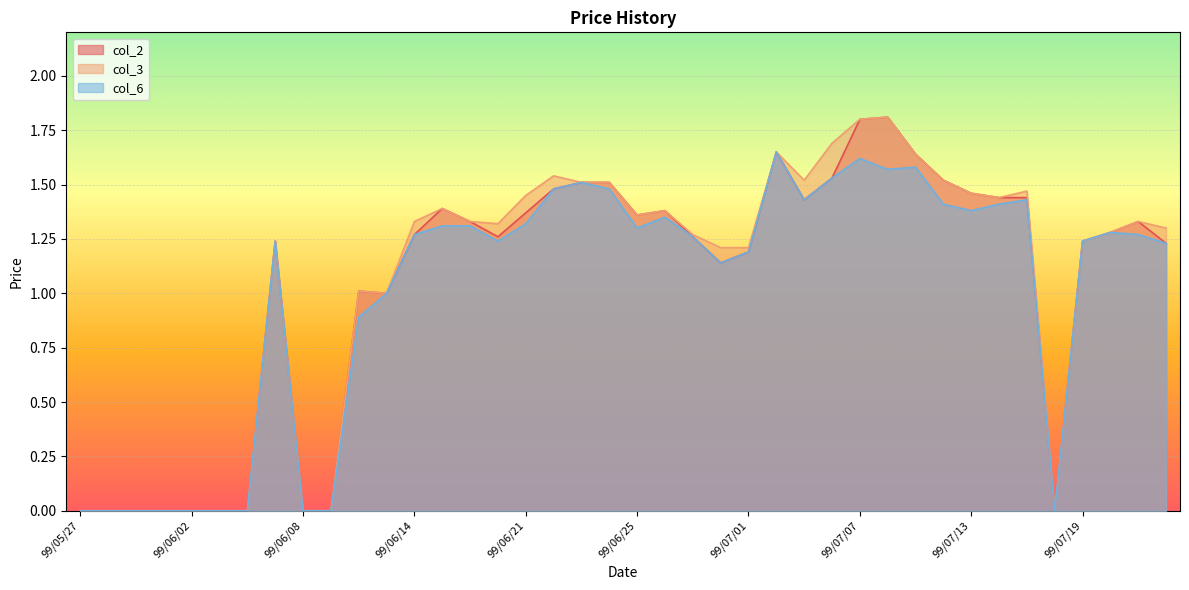

In col_2, how many points are higher than both neighbors (excluding endpoints)?

7